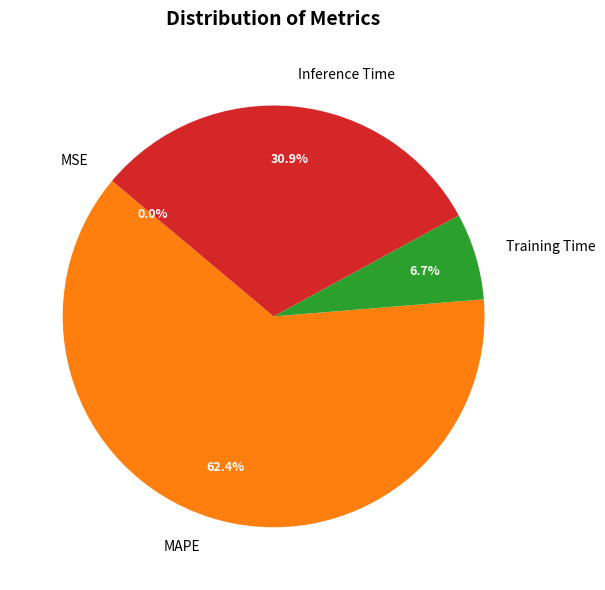

Is there any slice that represents more than half of the pie?

Yes